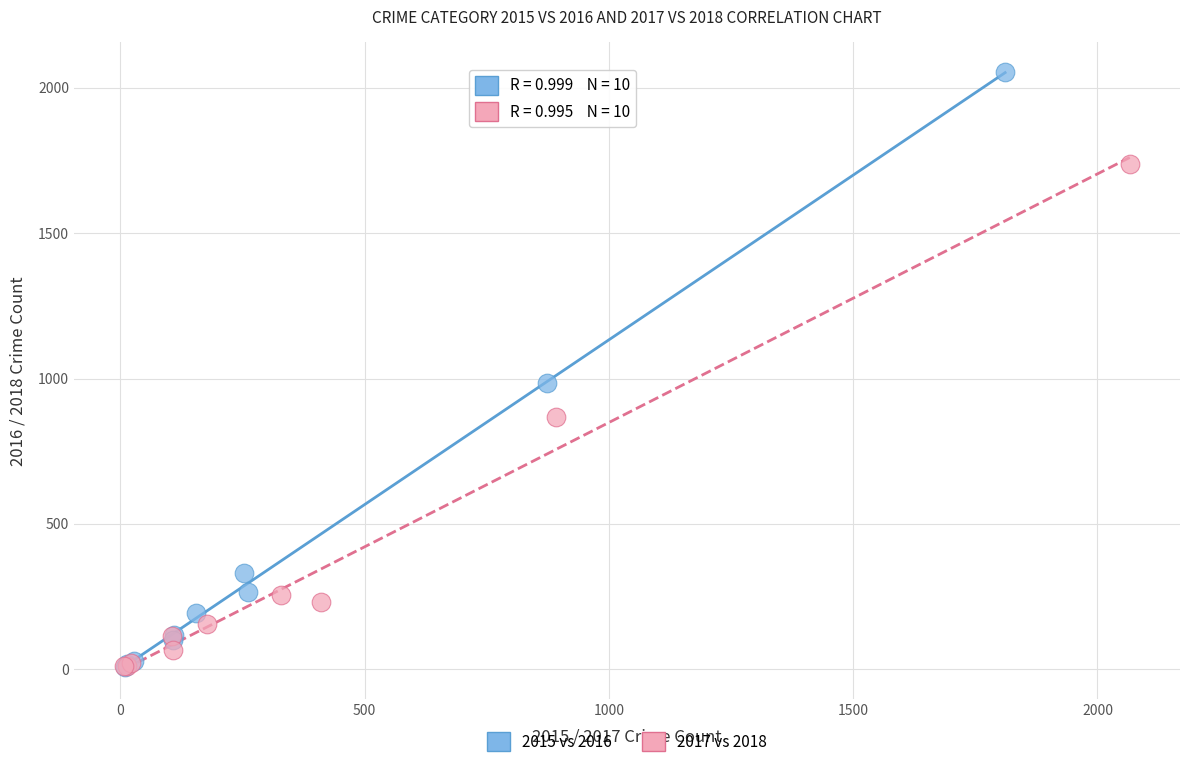

What are all the series names shown in the legend?

2015 vs 2016, 2017 vs 2018